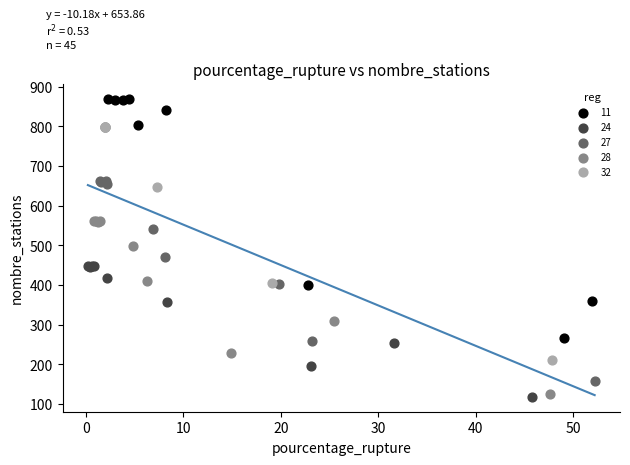

Which series has the largest Y range (max minus min)?

11